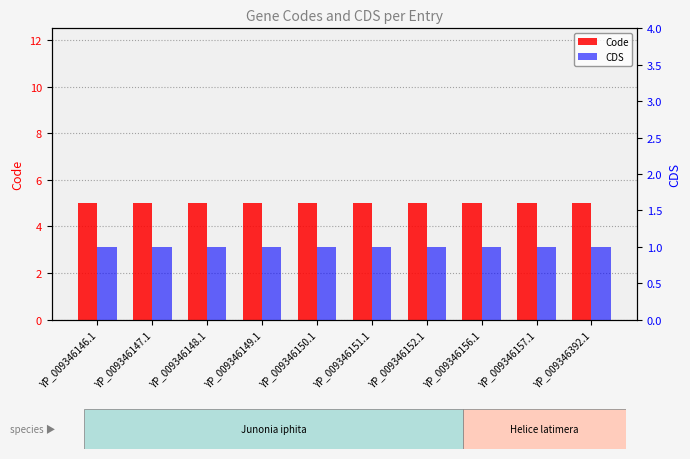

What is the value of the Code bar at the 3rd from the left?

5